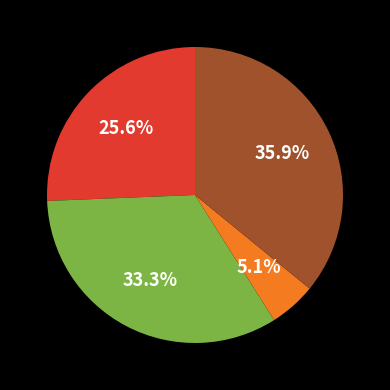

Is there any slice that represents more than half of the pie?

No